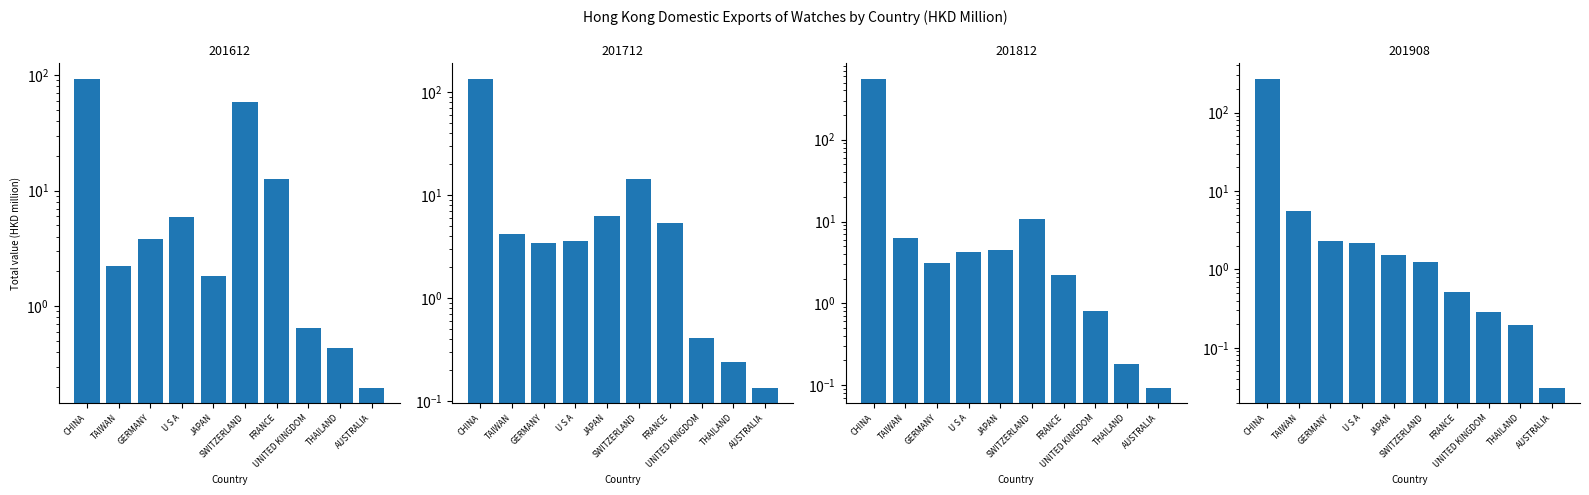

The 201908 series shows 0.3 at THAILAND. True or false?

False